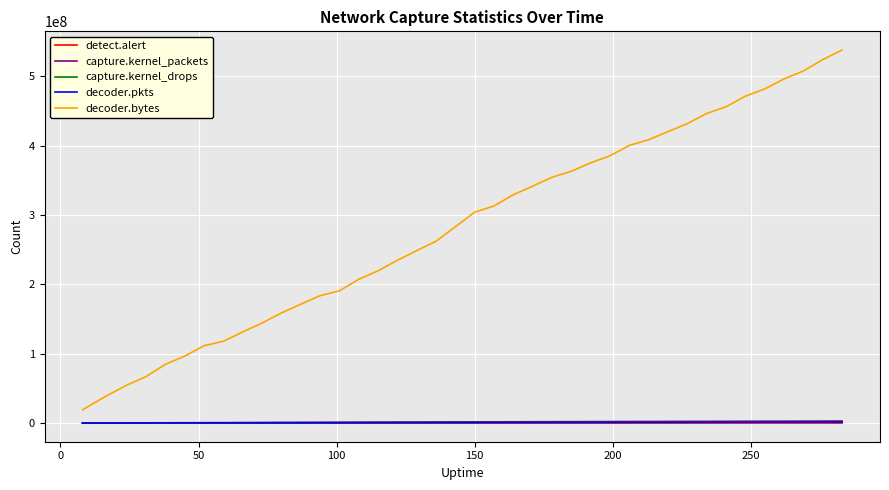

True or false: decoder.bytes and capture.kernel_packets intersect in this chart.

False